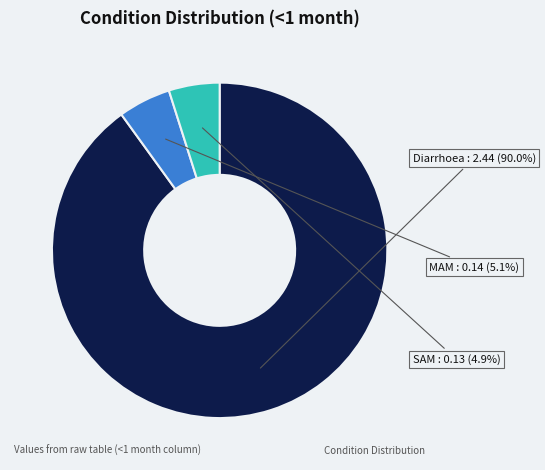

What is the largest slice in the pie chart?

Diarrhoea